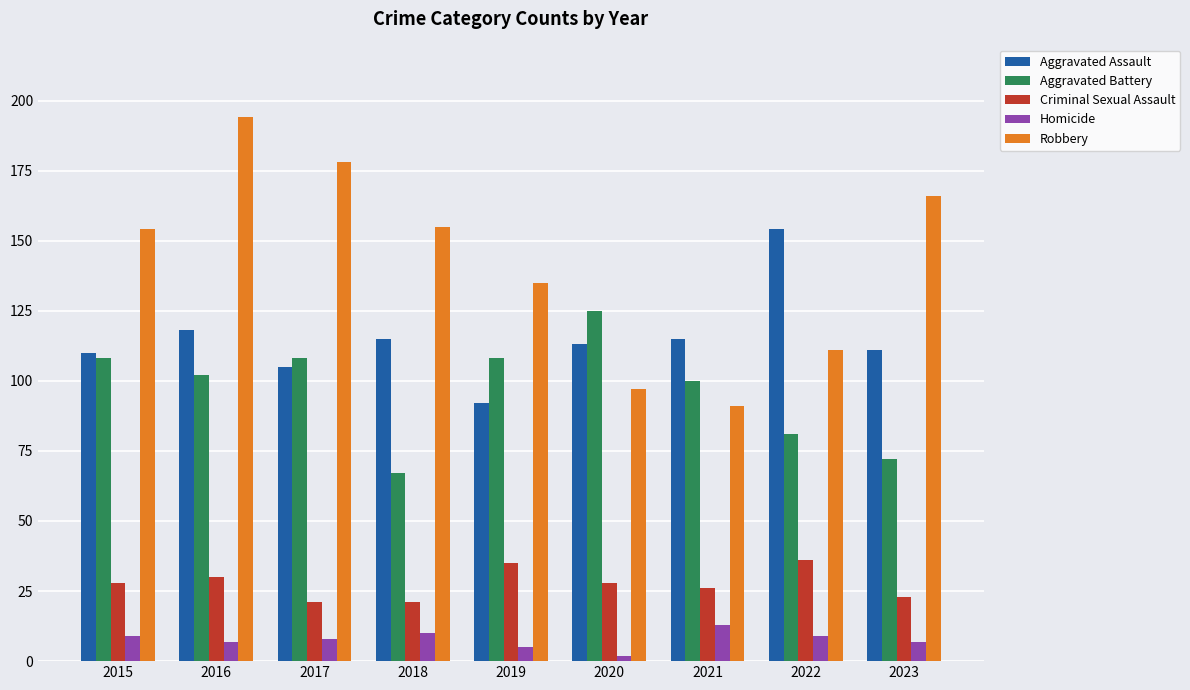

How many bars are there in total?

45